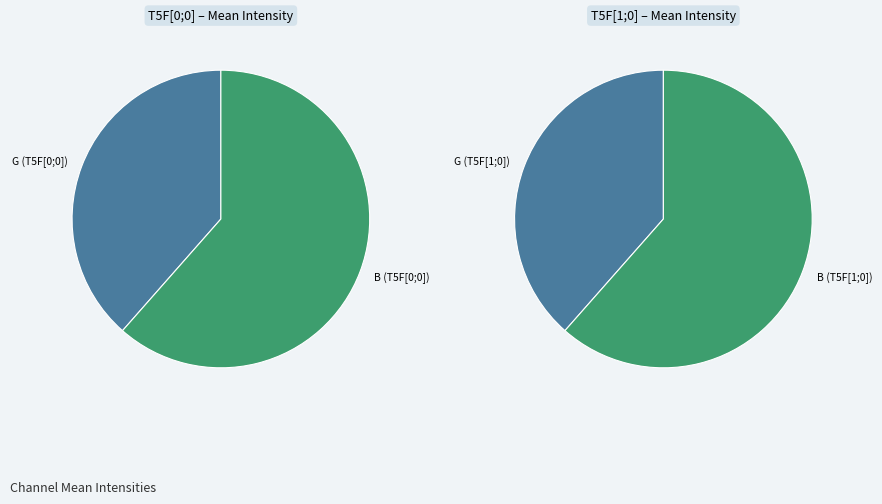

What percentage is NOT represented by R (T5F[1;0])?

100.0%